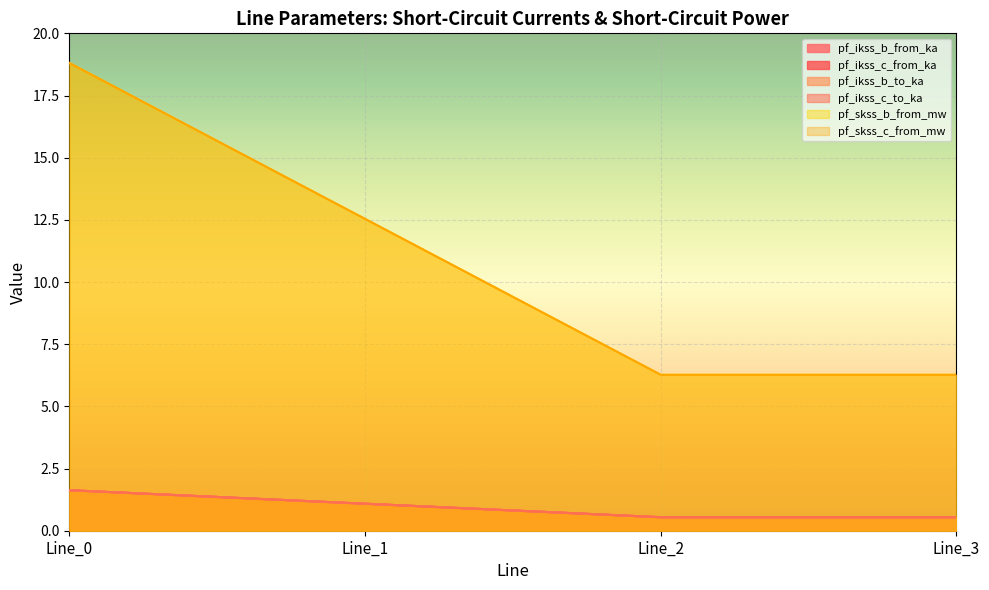

Reading left to right, extract all data points from this chart.

pf_ikss_b_from_ka: Line_0=1.6	Line_1=1.1	Line_2=0.5	Line_3=0.5
pf_ikss_c_from_ka: Line_0=1.6	Line_1=1.1	Line_2=0.5	Line_3=0.5
pf_ikss_b_to_ka: Line_0=1.6	Line_1=1.1	Line_2=0.5	Line_3=0.5
pf_ikss_c_to_ka: Line_0=1.6	Line_1=1.1	Line_2=0.5	Line_3=0.5
pf_skss_b_from_mw: Line_0=18.8	Line_1=12.5	Line_2=6.3	Line_3=6.3
pf_skss_c_from_mw: Line_0=18.8	Line_1=12.5	Line_2=6.3	Line_3=6.3